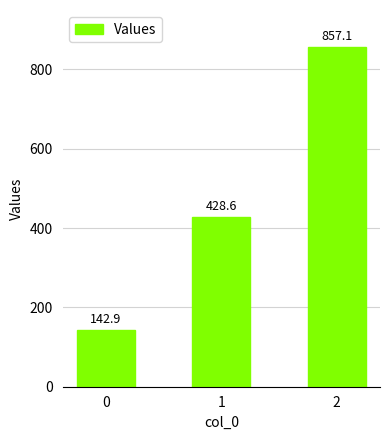

Between 2 and 1, which is larger?

2